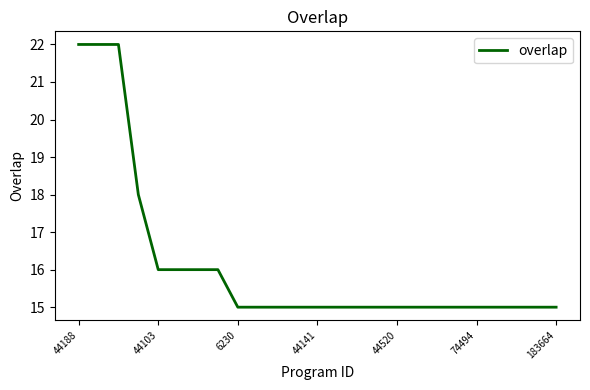

What is the difference between the maximum and minimum values?

7